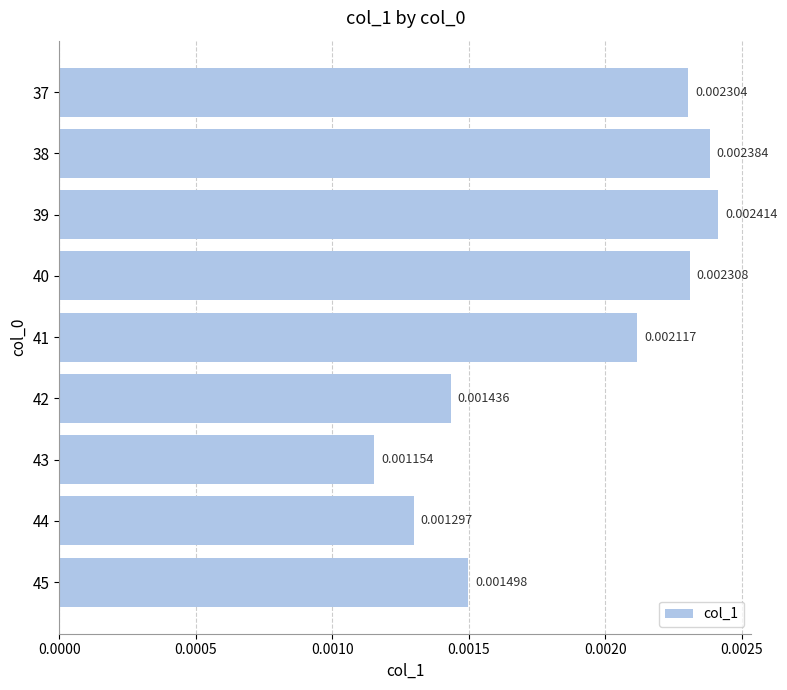

At which category does the chart reach its minimum across all series?

43